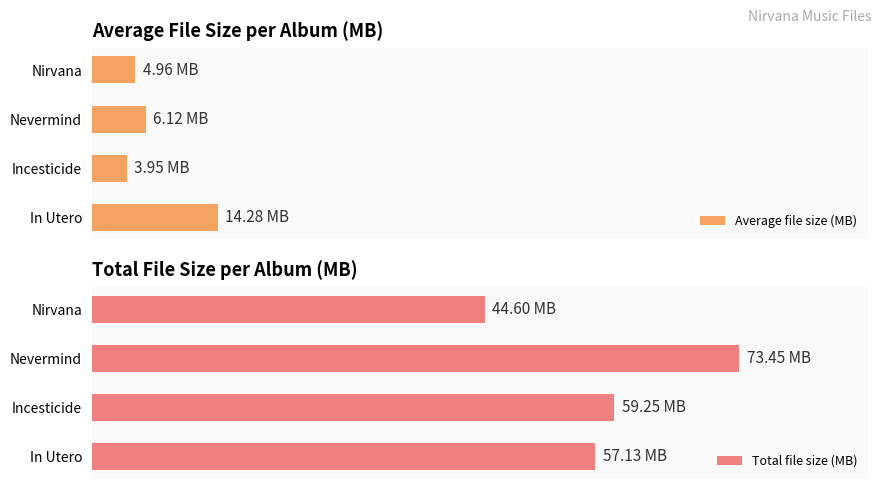

Count the number of data series in this chart.

2